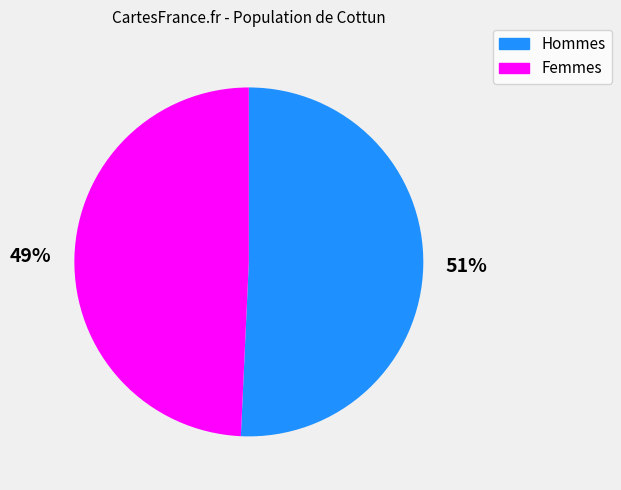

Approximately how many times larger is the value at Femmes compared to Hommes?

1.0